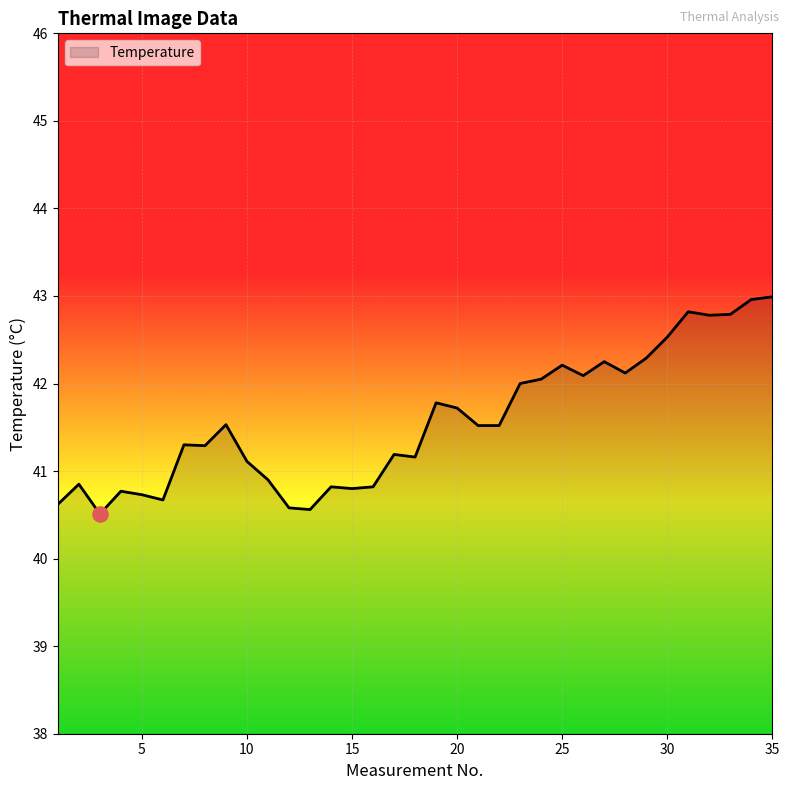

What is the smallest value displayed?

40.5